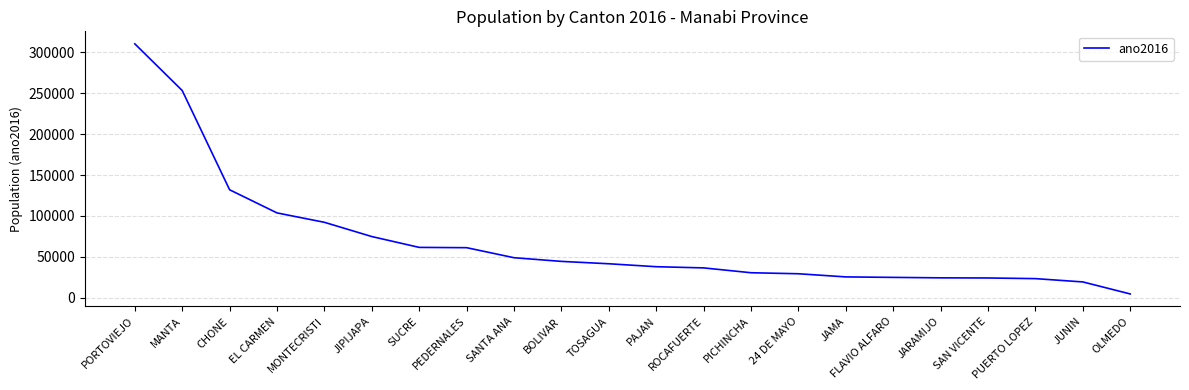

Is it true that the value at PEDERNALES is 61193?

True